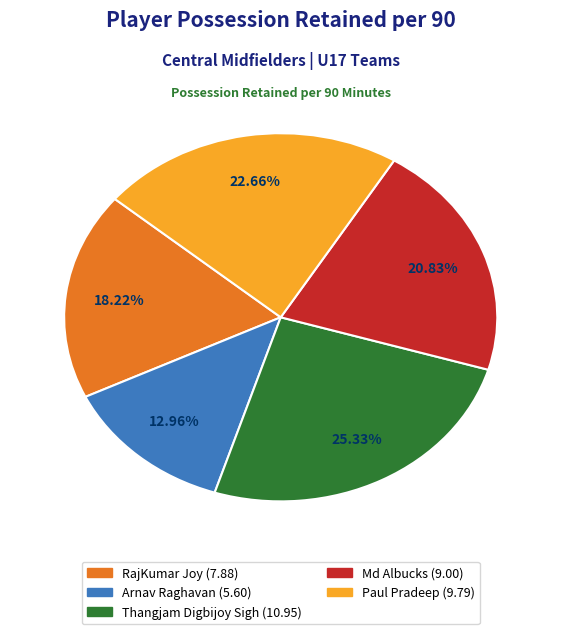

True or false: Thangjam Digbijoy Sigh accounts for 25% of the total.

True